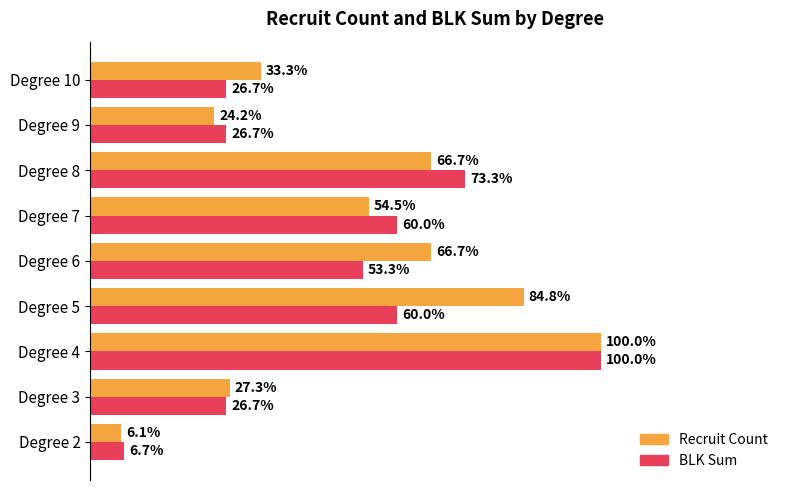

What is the maximum value for BLK Sum?

1.0